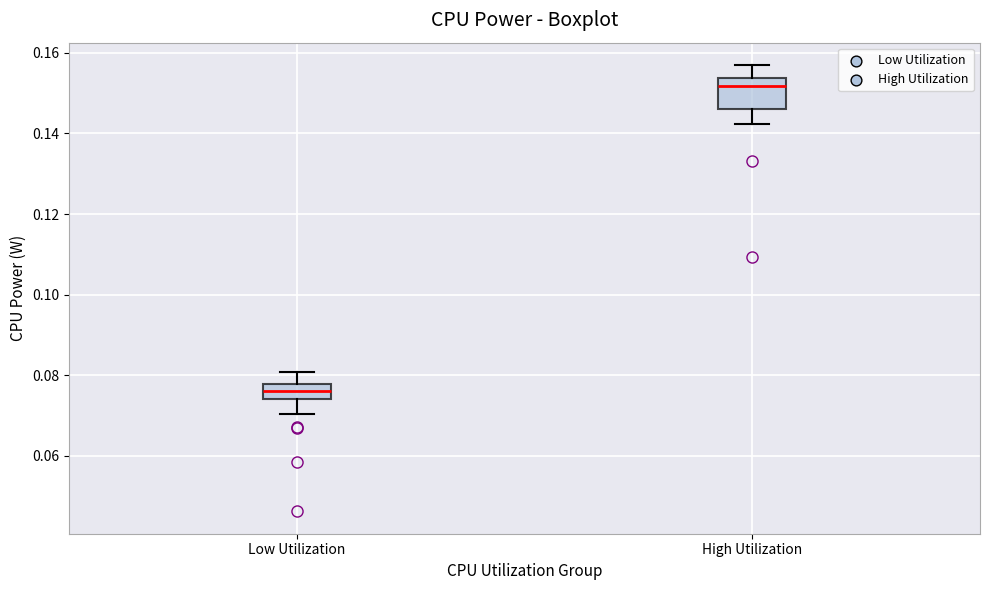

Reading left to right, transcribe this box plot: for each box, give where its median line is, the range the box spans, and where its two whiskers end, as read against the y-axis. The values are not printed on the chart, so give them approximately, as read against the axis.

Low Utilization: median 0.076, box 0.074 to 0.078, whiskers 0.070 to 0.080
High Utilization: median 0.152, box 0.146 to 0.154, whiskers 0.142 to 0.156